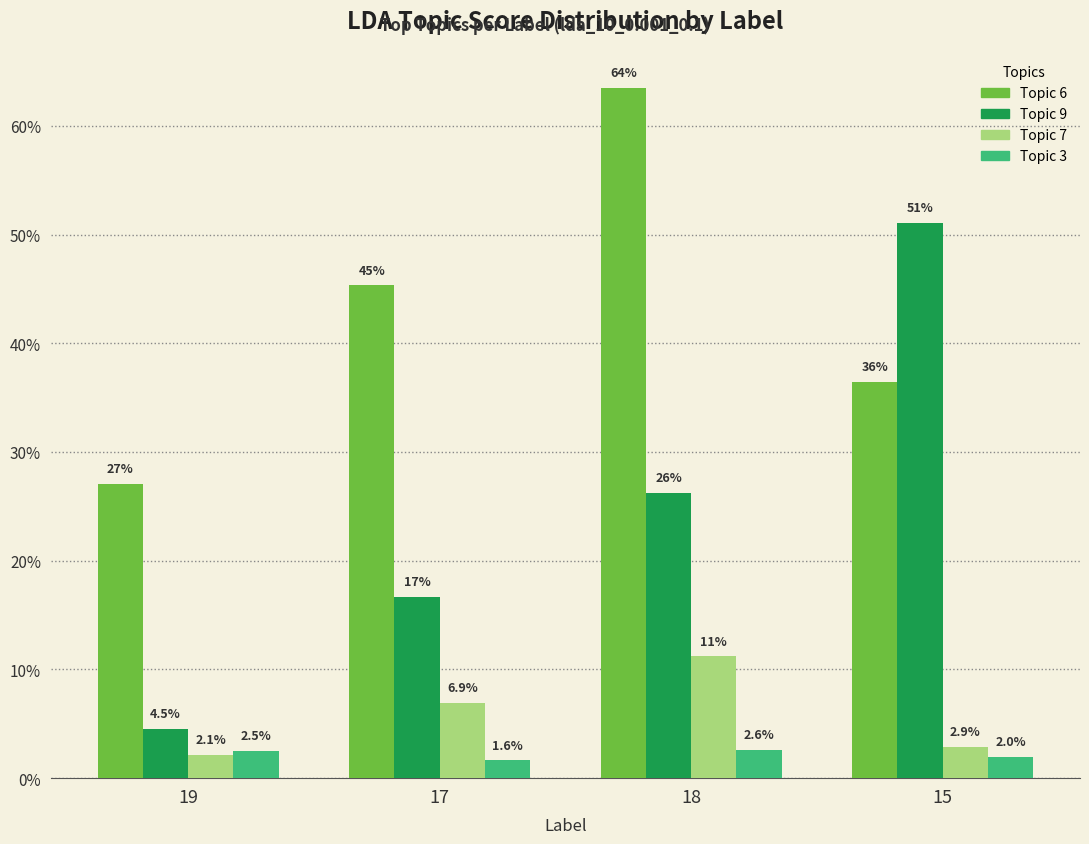

What is the total value across all series at 19?

0.4